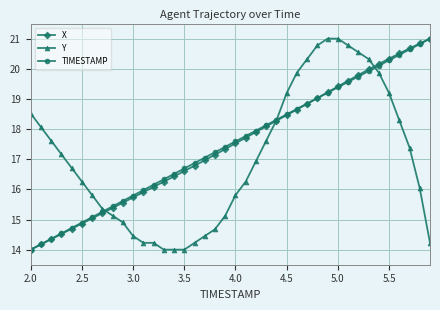

Does the chart display data point markers on the line(s)?

Yes